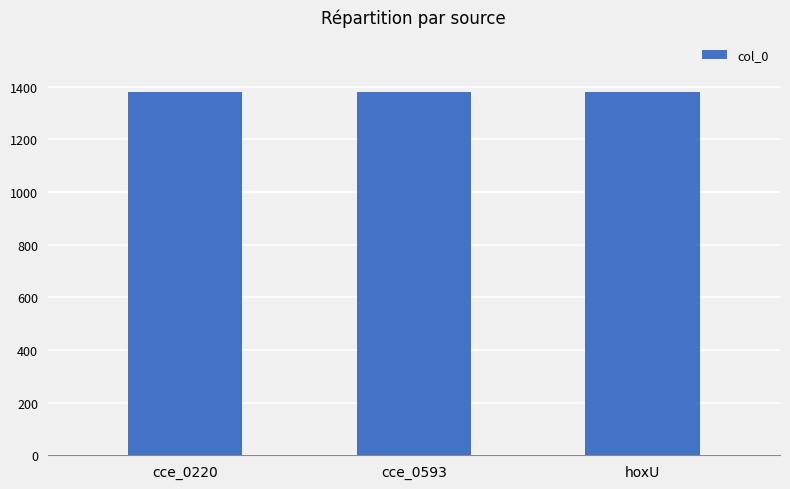

What is the ratio of the value at cce_0593 to the value at cce_0220?

1.0